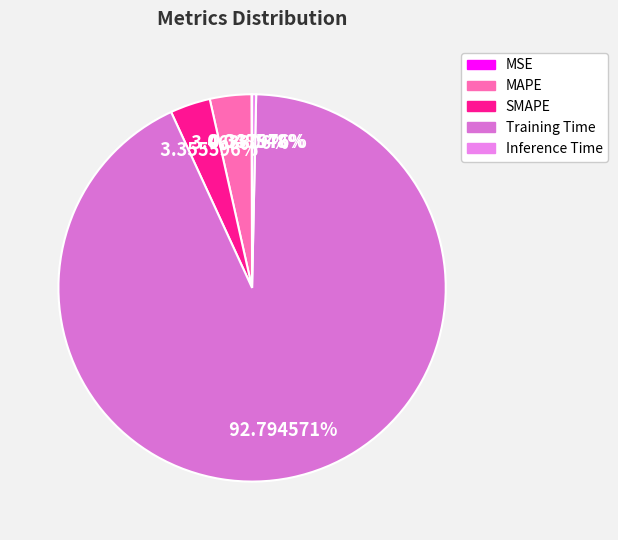

Count the number of slices in the pie.

5